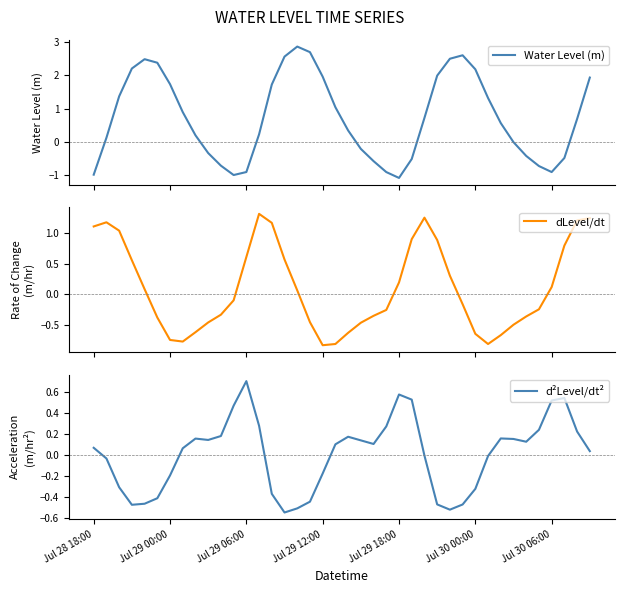

What is the difference between the maximum and minimum values in the dLevel/dt series?

2.1